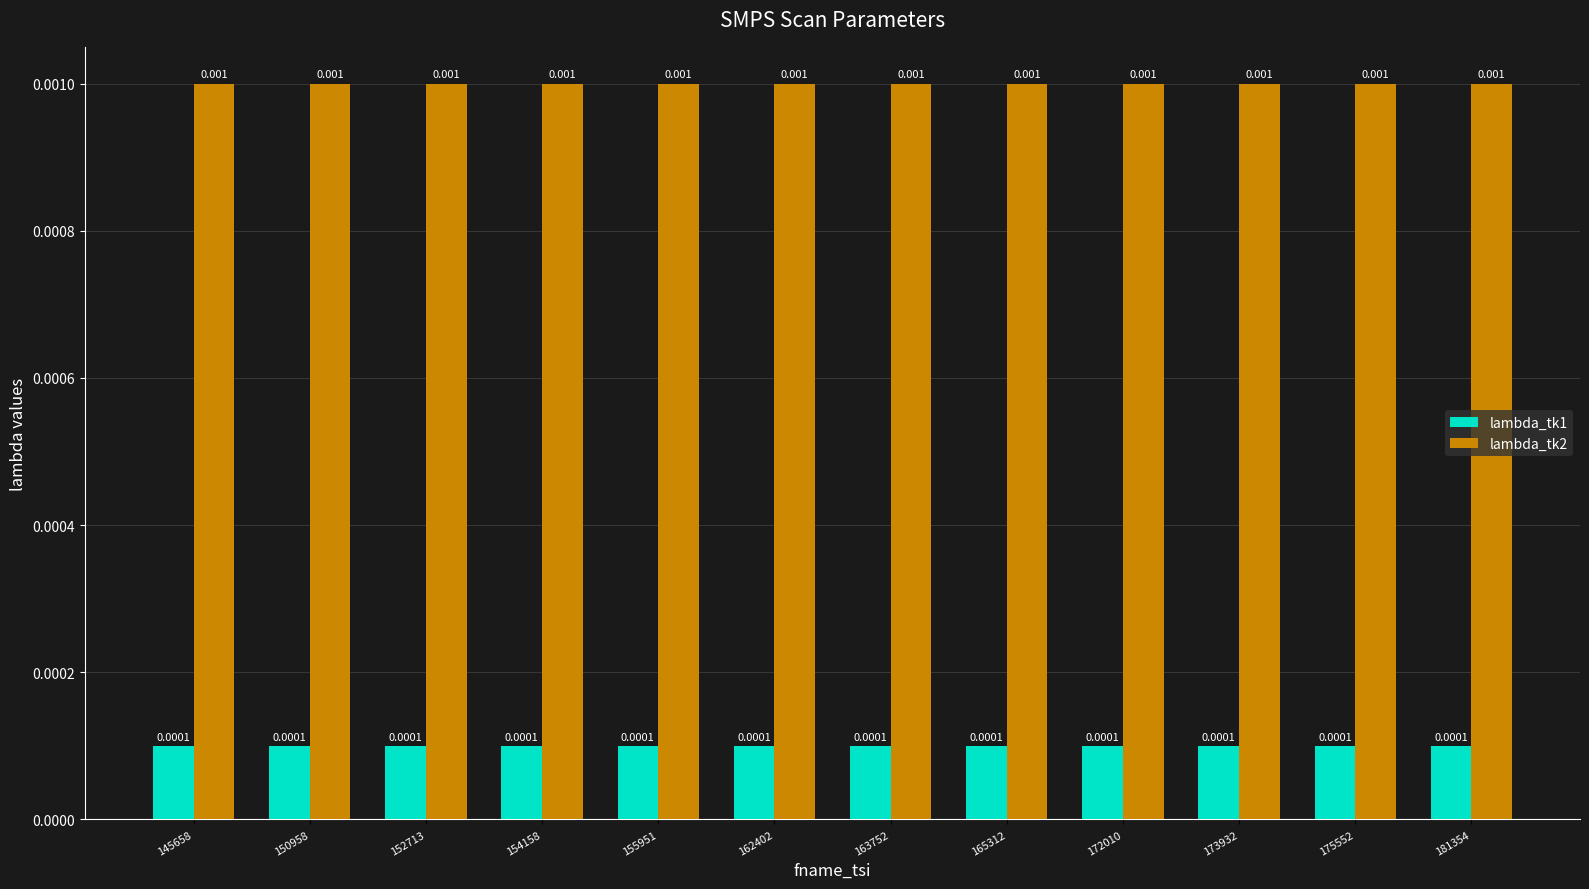

Which has a higher value, 175552 or 172010?

175552